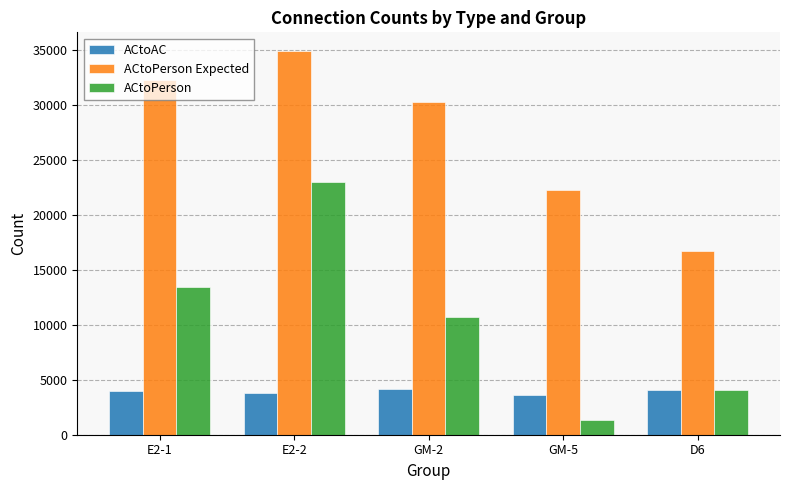

What is the average value of the ACtoPerson Expected series?

27266